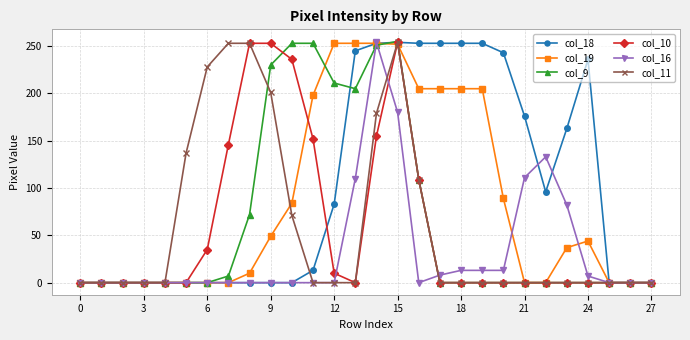

What is the value of the col_9 point at the 10th from the left?

230